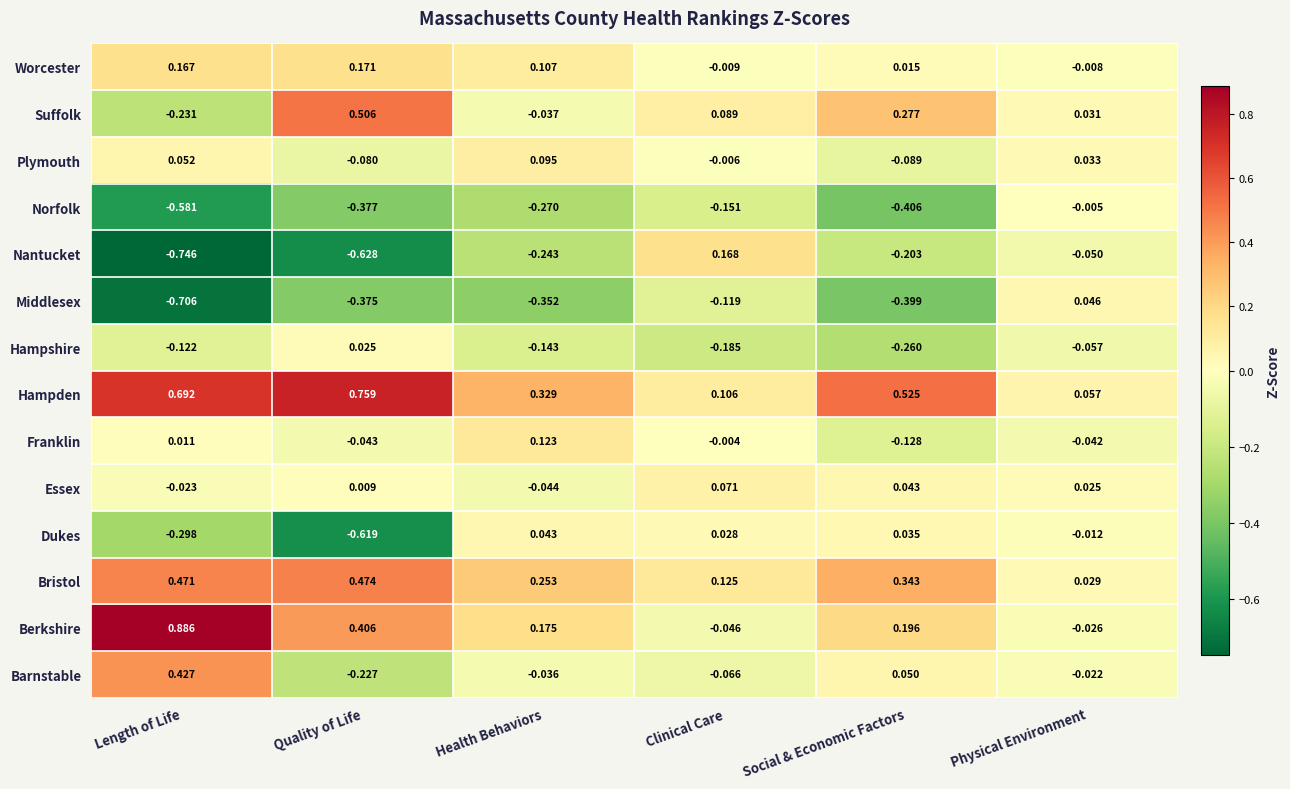

List the series in order of their peak value, lowest first.

Norfolk, Hampshire, Dukes, Middlesex, Essex, Plymouth, Franklin, Nantucket, Worcester, Barnstable, Bristol, Suffolk, Hampden, Berkshire